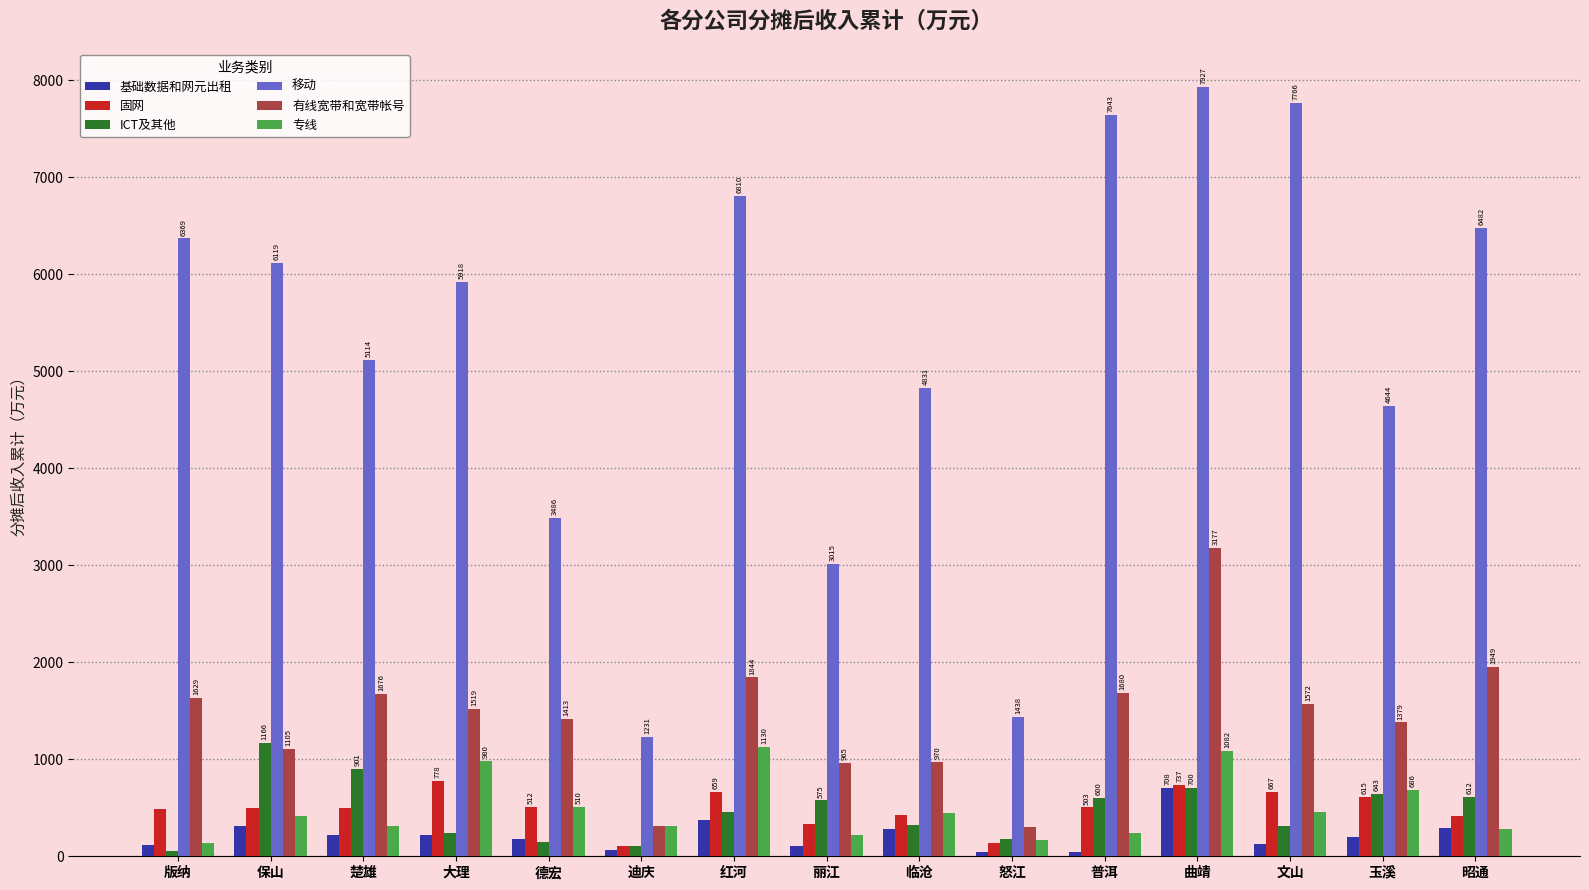

The ICT及其他 series shows 1077.7 at 普洱. True or false?

False